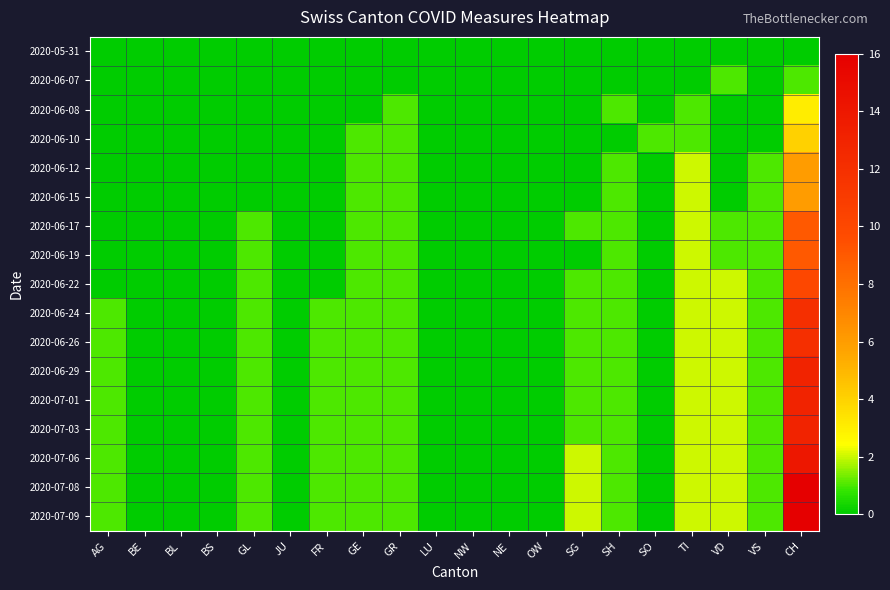

Rank the series at TI from lowest to highest value.

2020-05-31, 2020-06-07, 2020-06-08, 2020-06-10, 2020-06-12, 2020-06-15, 2020-06-17, 2020-06-19, 2020-06-22, 2020-06-24, 2020-06-26, 2020-06-29, 2020-07-01, 2020-07-03, 2020-07-06, 2020-07-08, 2020-07-09